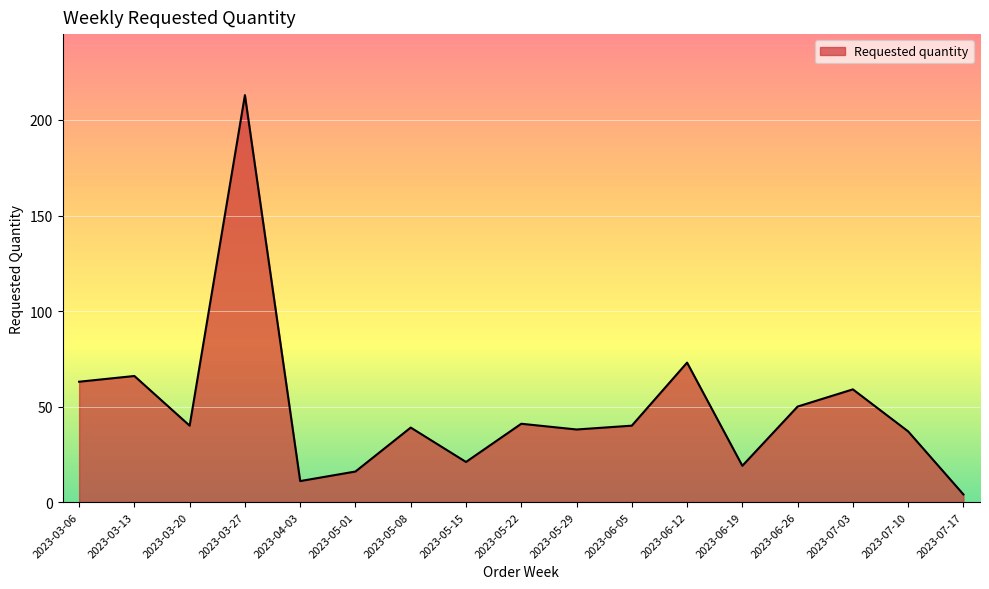

What is the sum of the values at 2023-03-06 and 2023-05-08?

102